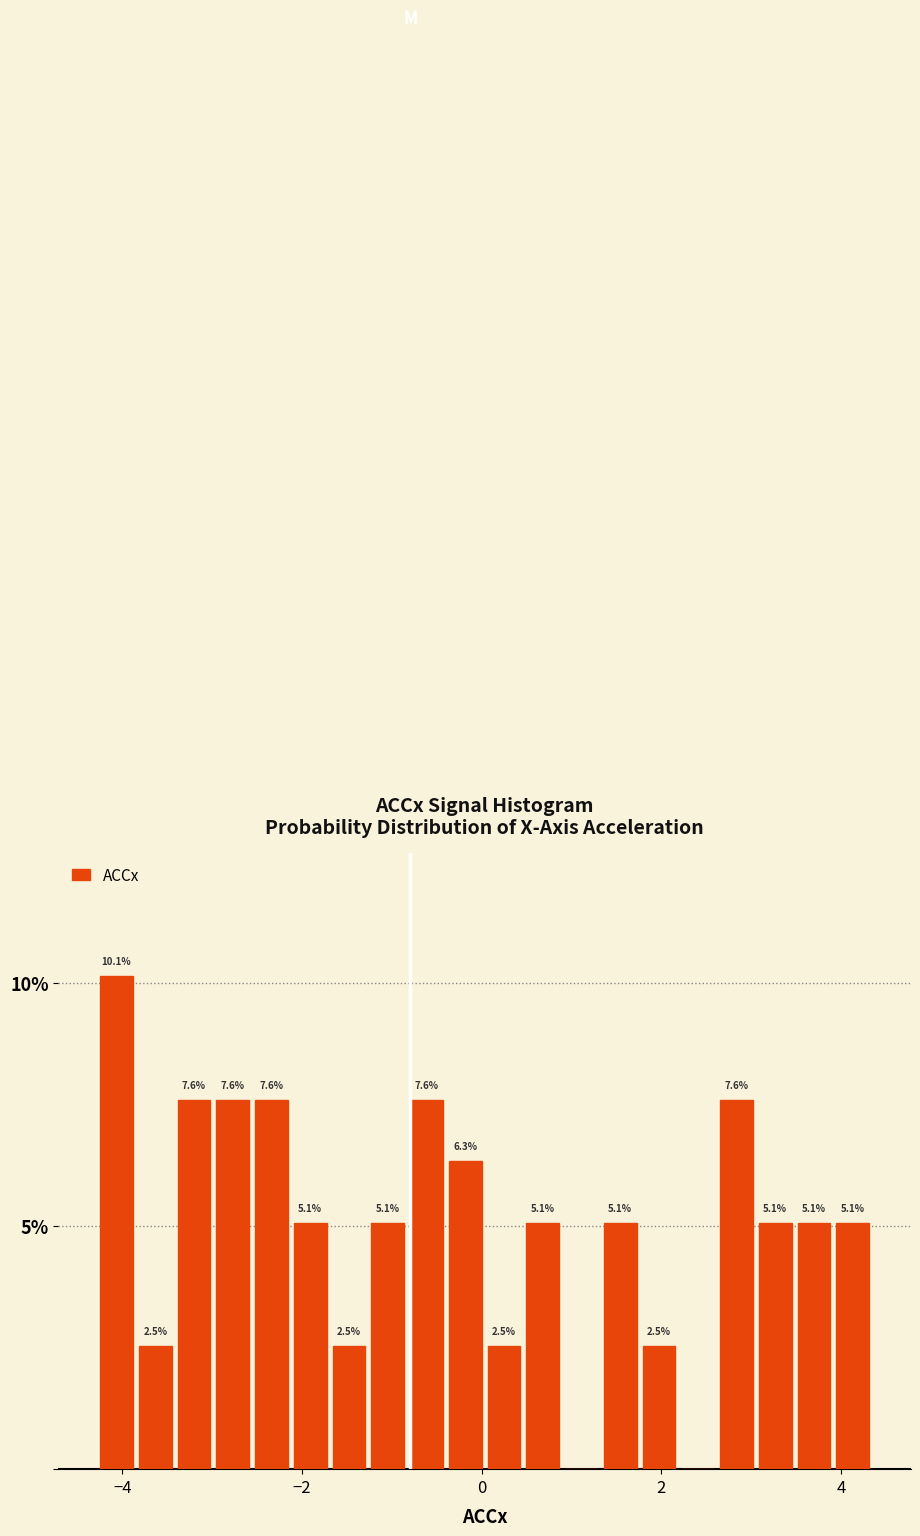

Read against the x-axis, roughly where is the centre of the tallest bar?

-4.0